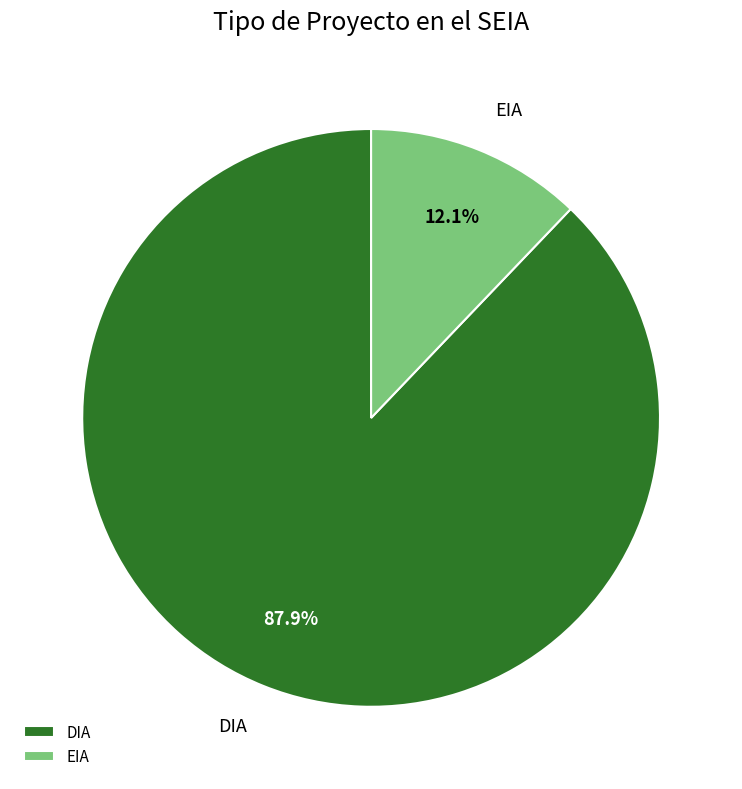

To the nearest percent, what is the difference between the DIA and EIA slice percentages?

76%